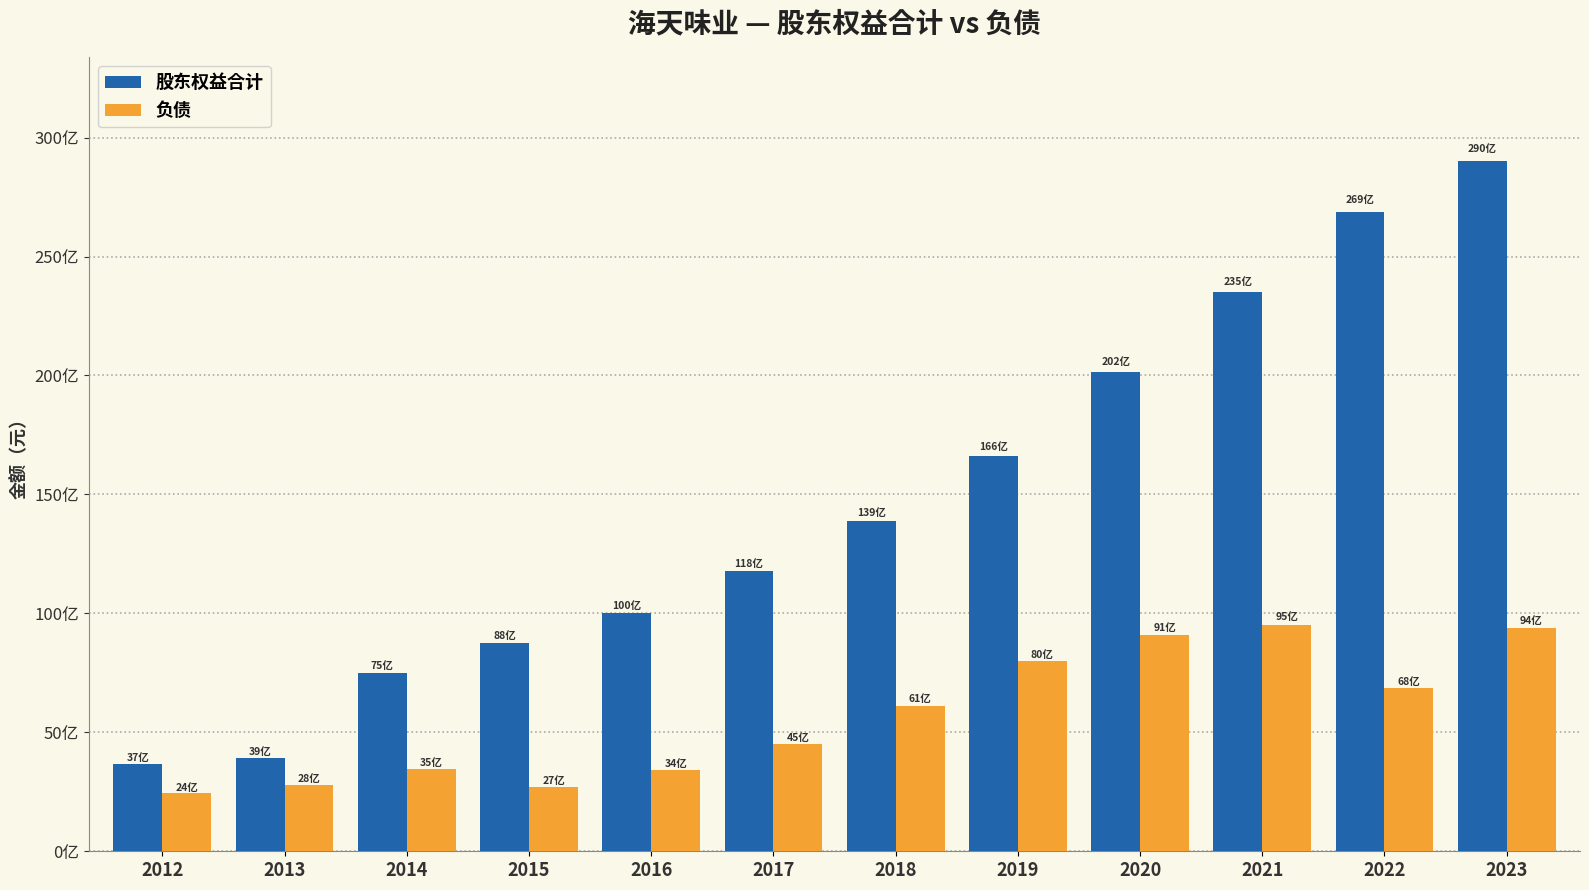

What is the total value across all series at 2018?

20008557495.5